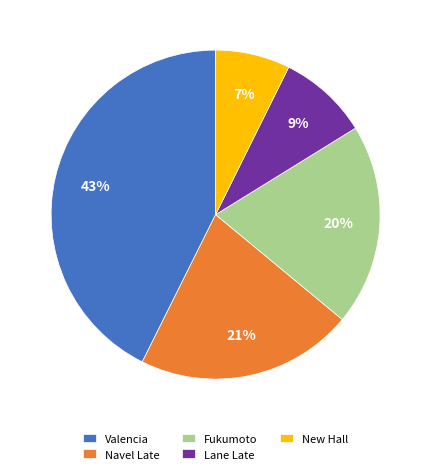

Is the sum of Navel Late and Lane Late greater than half?

No